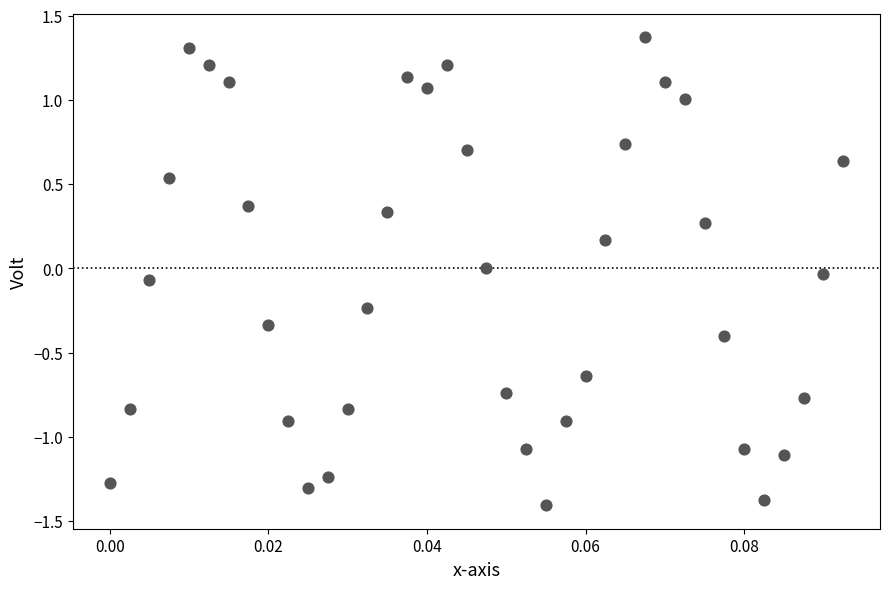

What is the range of Y values (max minus min)?

2.8